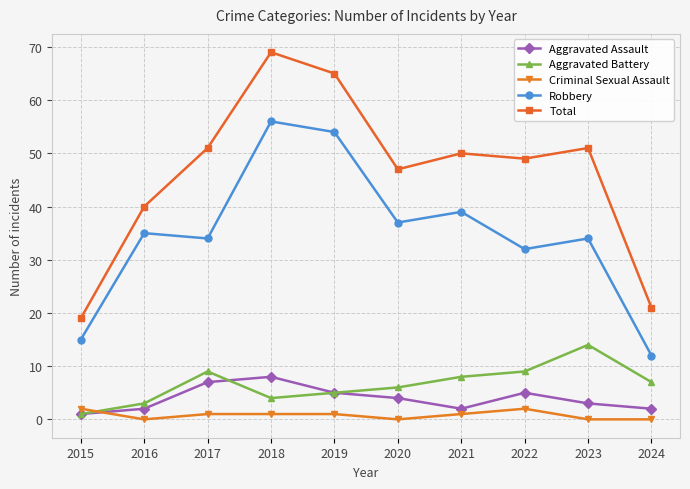

Where is the first local minimum for Criminal Sexual Assault?

2016